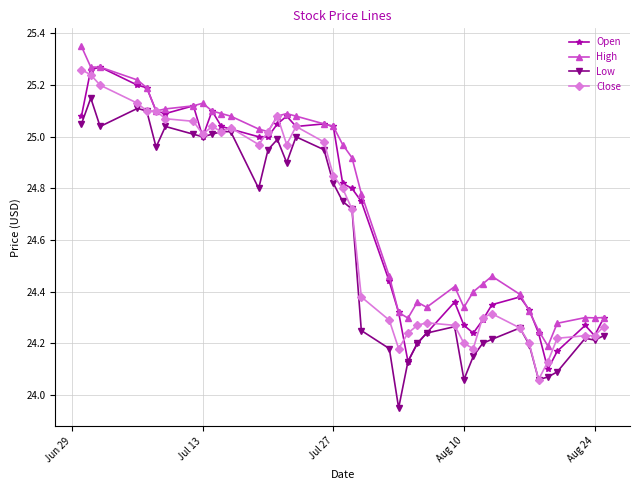

True or false: Low has more than 1 points higher than both neighbors.

True